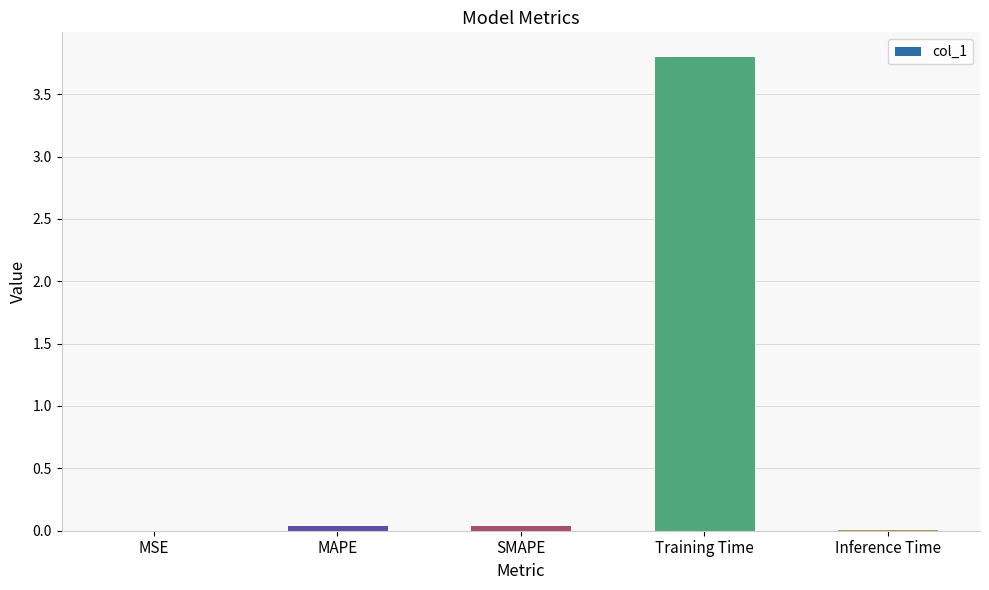

Between MSE and Training Time, which is larger?

Training Time